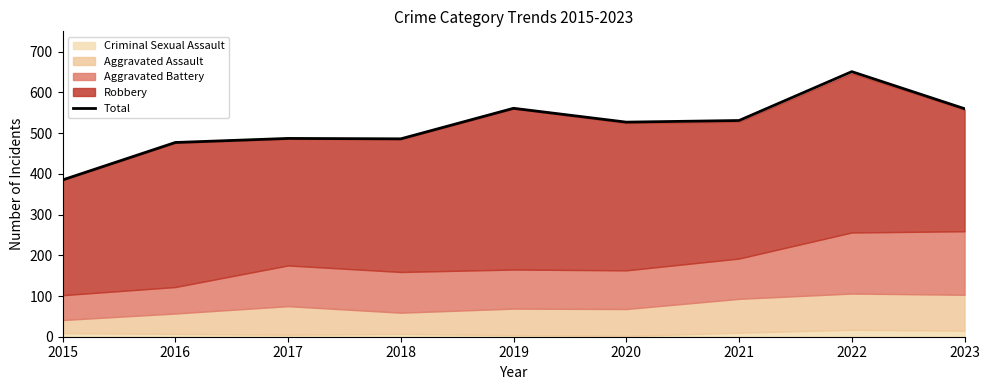

How many data points does each series have?

9